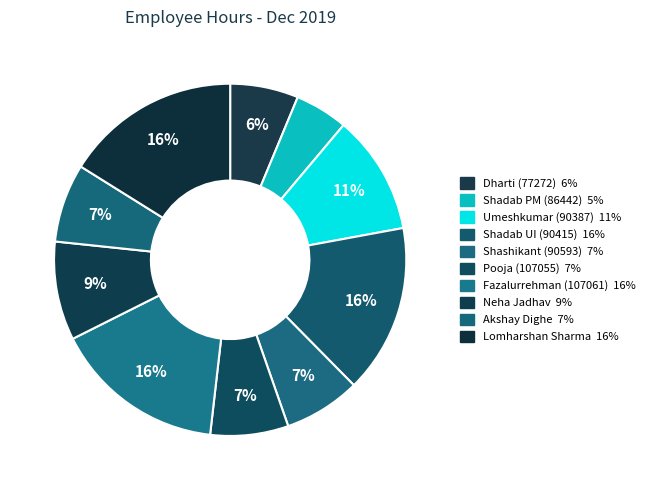

Rank the categories by value from lowest to highest.

Shadab PM (86442), Dharti (77272), Shashikant (90593), Pooja (107055), Akshay Dighe, Neha Jadhav, Umeshkumar (90387), Shadab UI (90415), Fazalurrehman (107061), Lomharshan Sharma